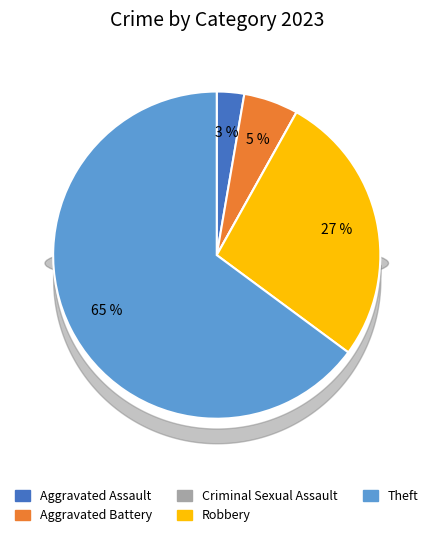

How many segments does this pie chart have?

5